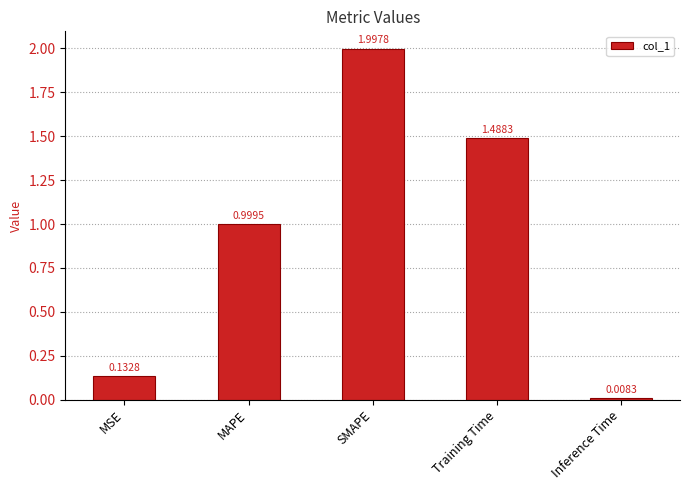

What is the average value?

0.9